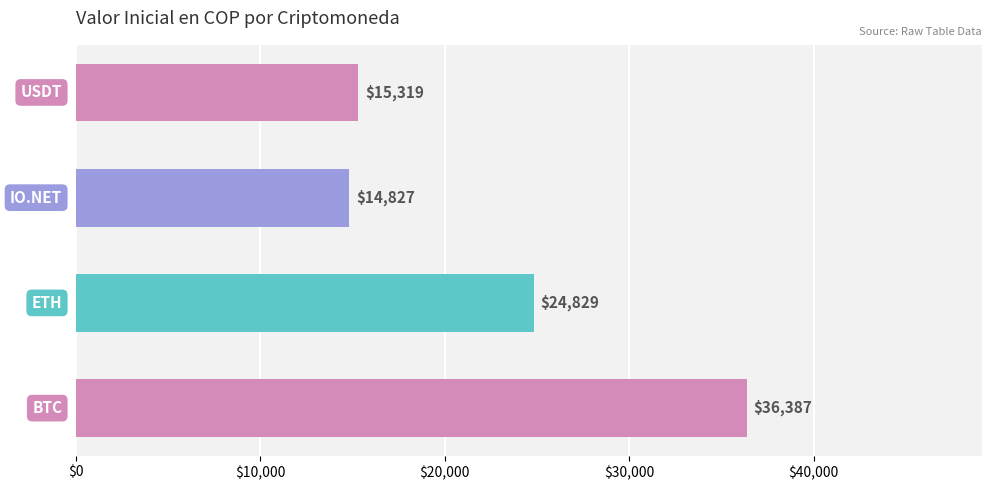

What is the smallest value displayed?

14827.5